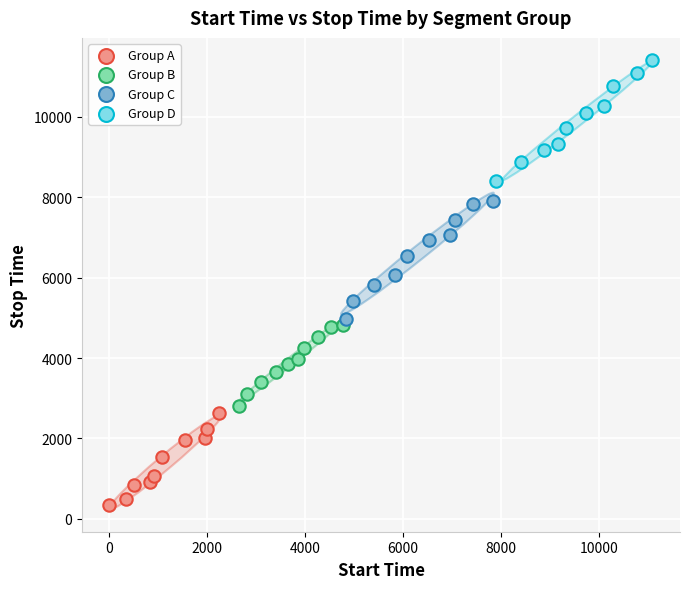

Which series reaches the minimum Y coordinate?

Group A